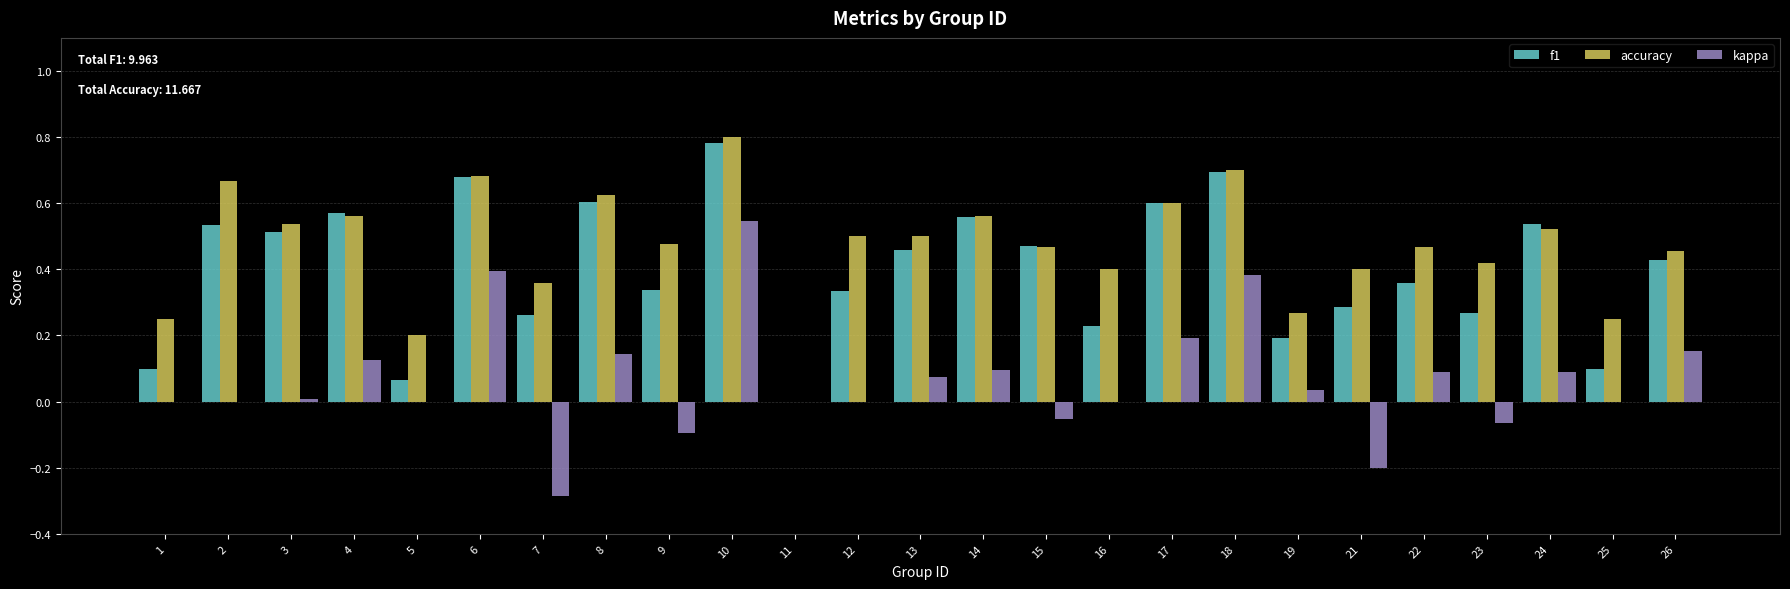

What is the sum of all accuracy values?

11.7